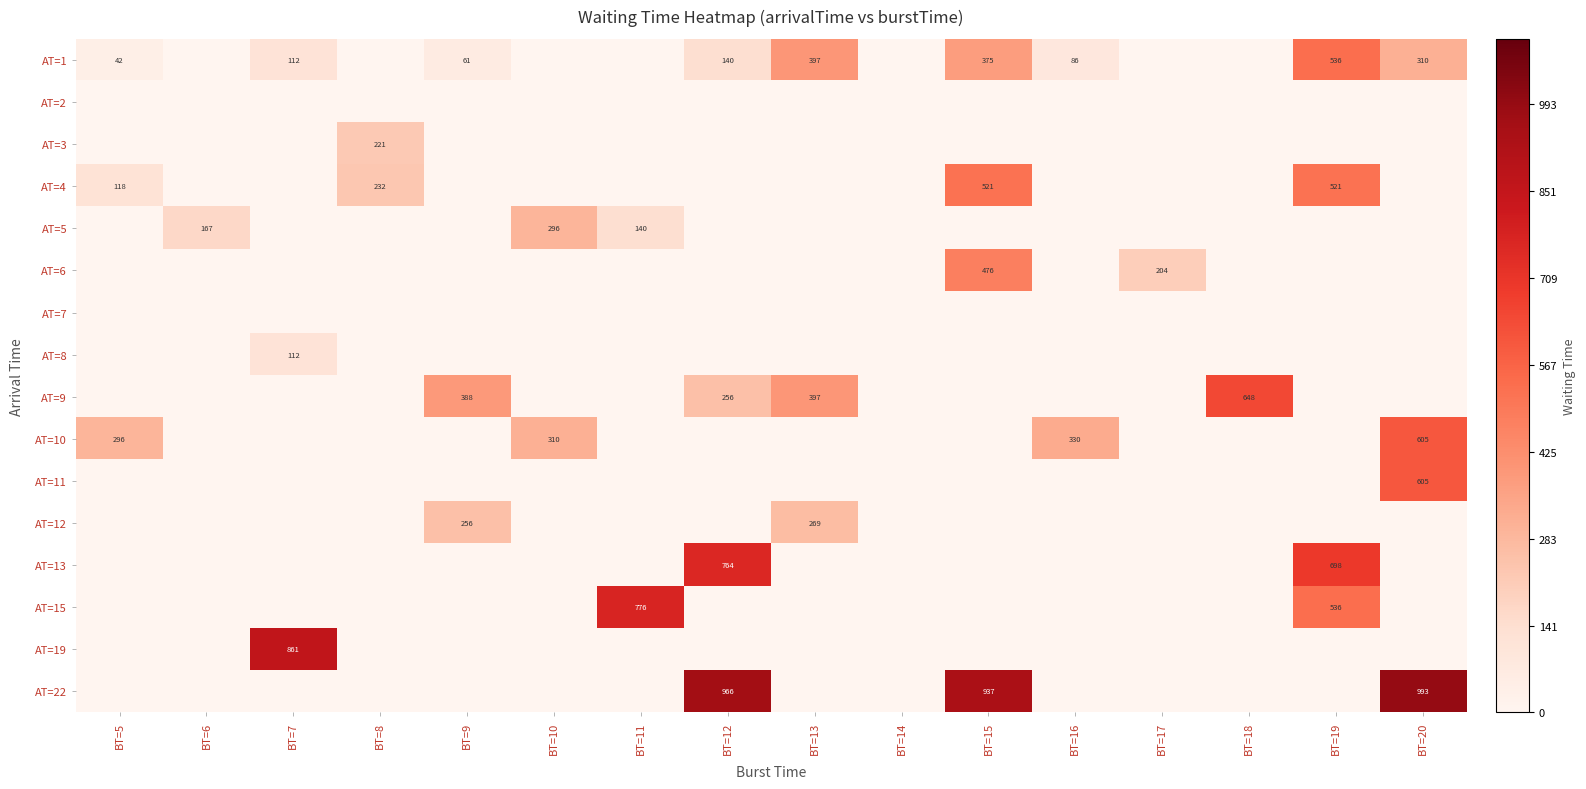

The AT=8 series shows 50 at BT=7. True or false?

False